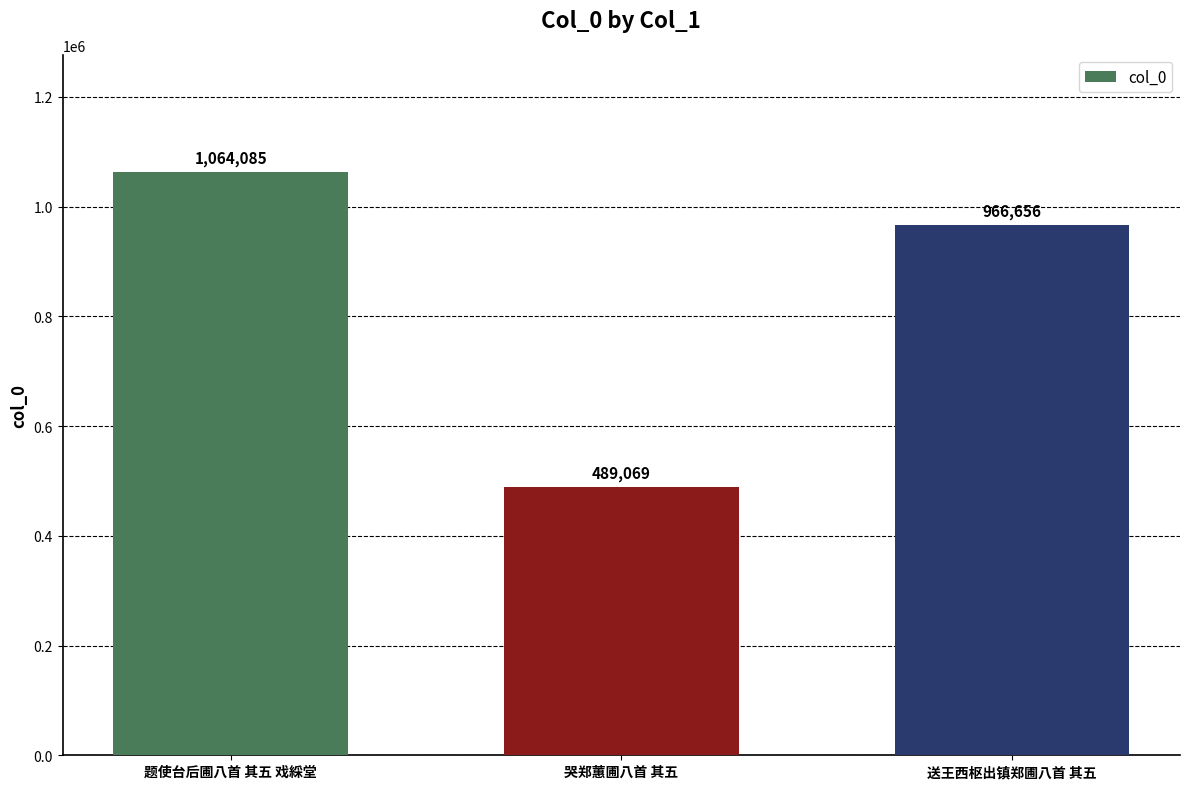

What is the minimum value shown in the chart?

489069